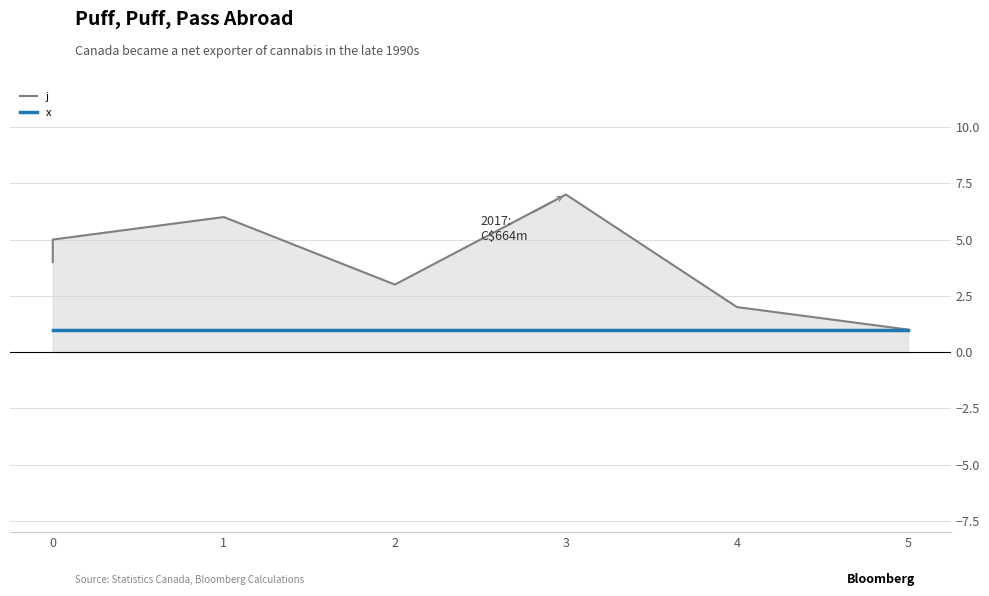

At 1, list the series in order from largest to smallest.

j, x